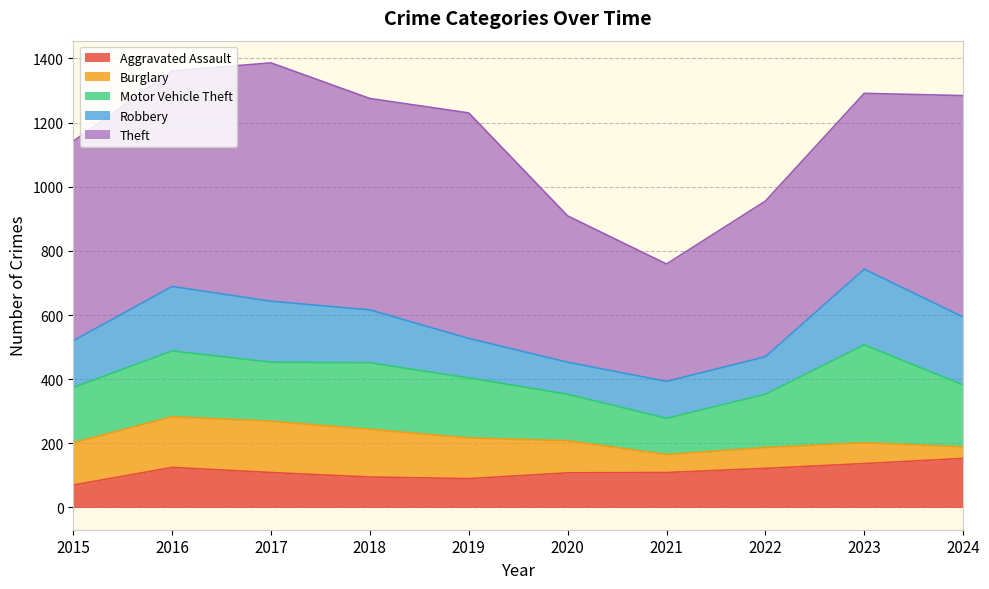

Does the chart have visible grid lines?

Yes